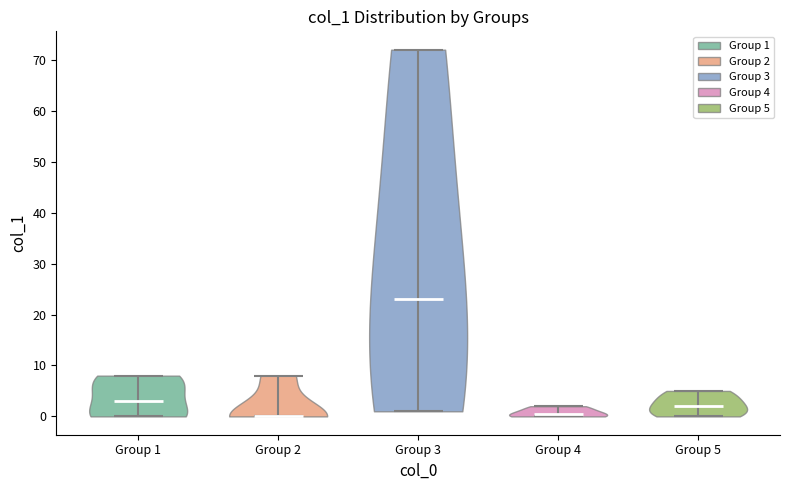

Where does the median line of the violin for Group 4 sit on the y-axis? The values are not printed on the chart, so give them approximately, as read against the axis.

1